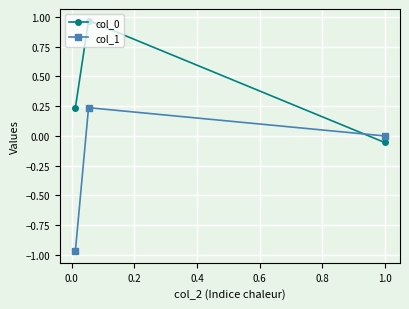

Which series has the largest range (max minus min)?

col_1